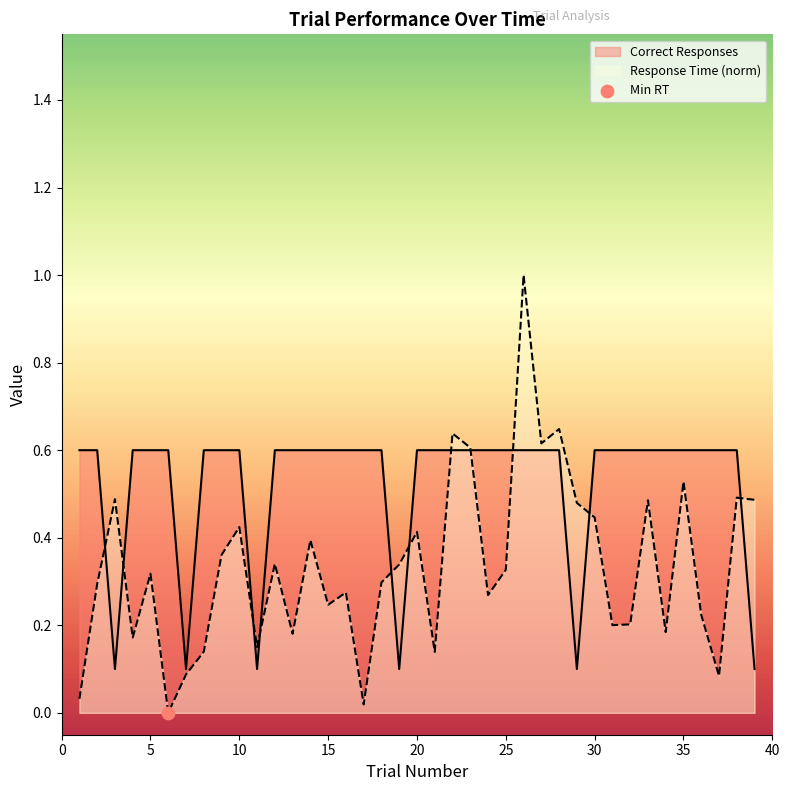

Which series has the largest Y range (max minus min)?

Response Time